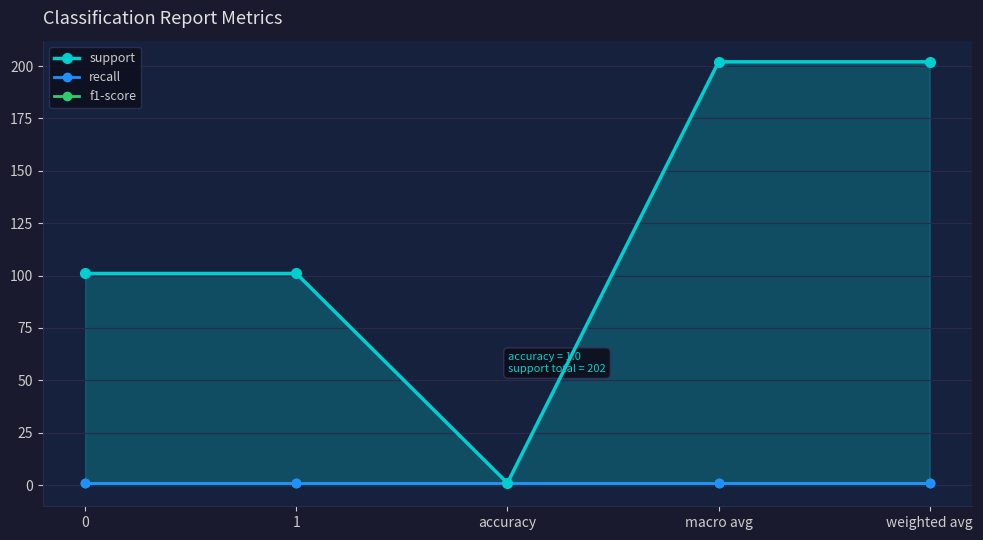

Which series changed the most between 0 and accuracy?

support